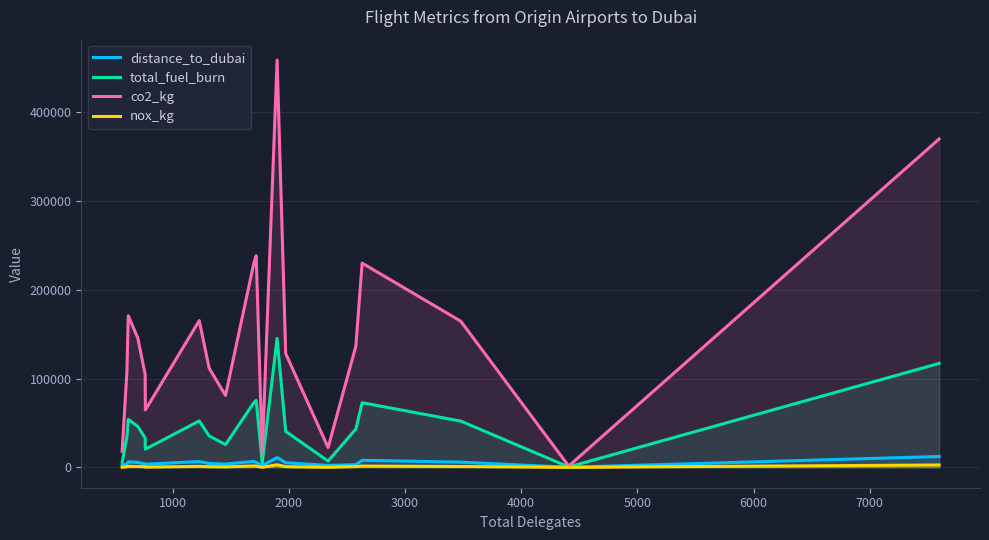

What is the sum of all distance_to_dubai values?

102100.5